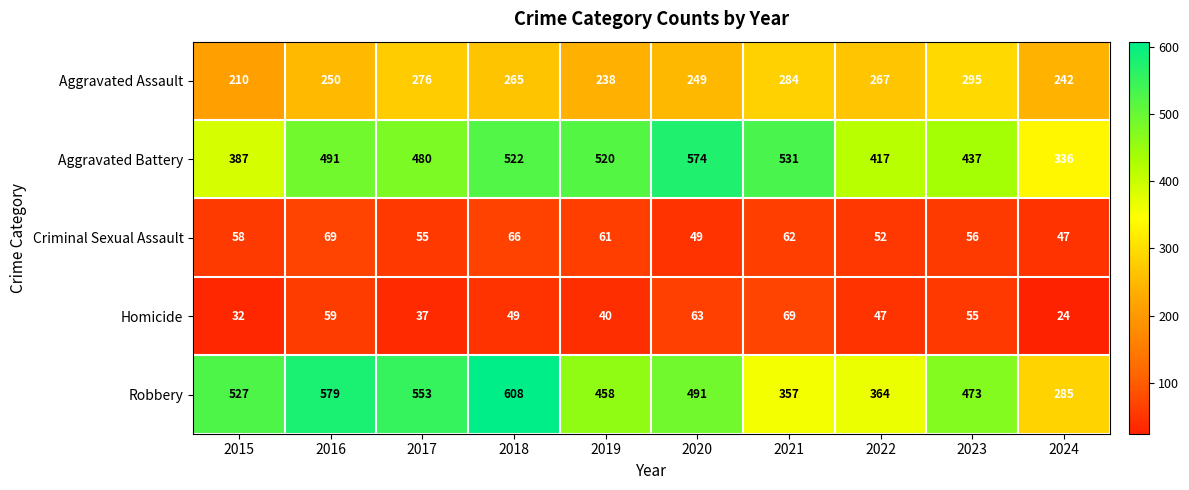

How many categories are shown in the chart?

10